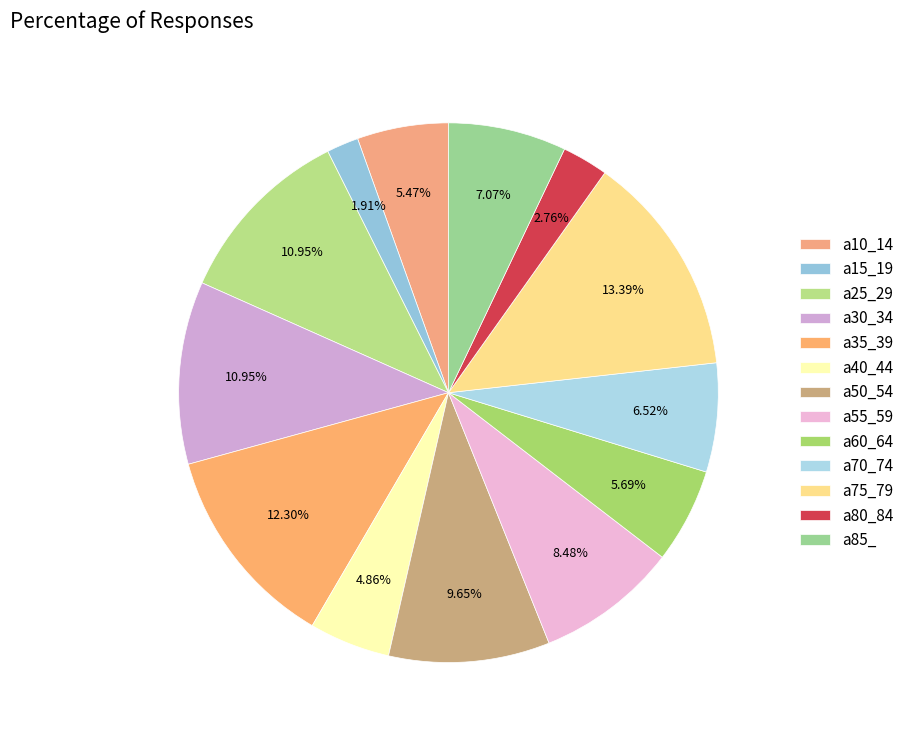

Which category has the biggest portion of the pie?

a75_79